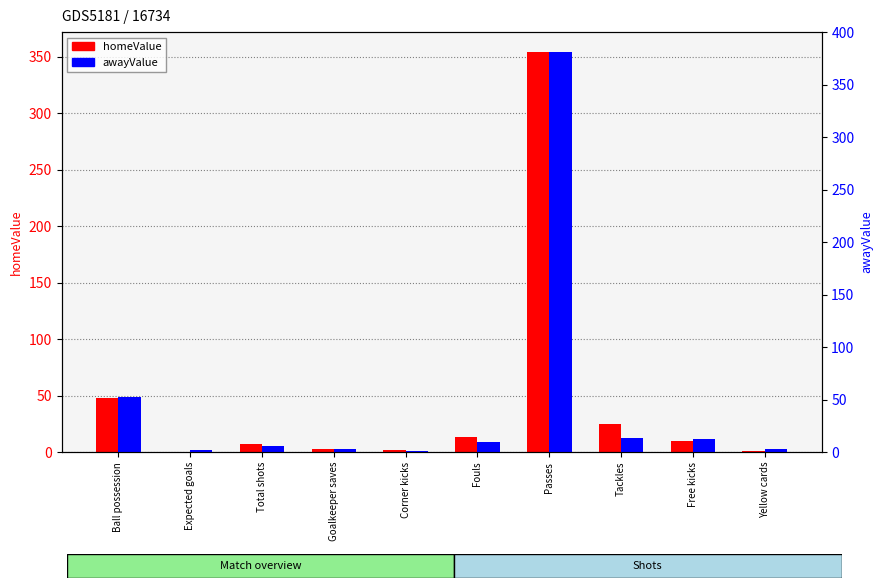

Is it true that awayValue equals 1.0 at Corner kicks?

True